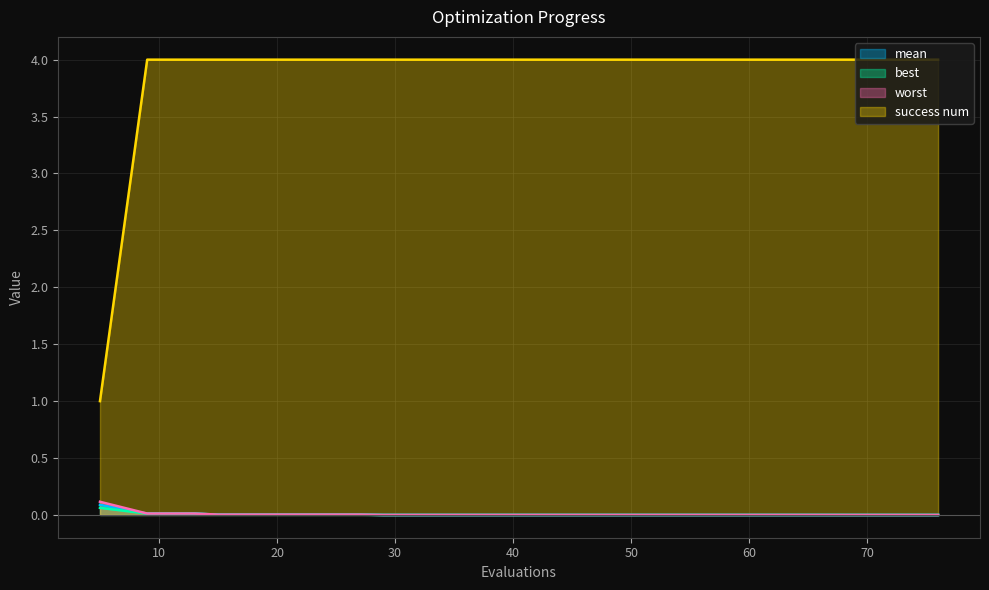

Is the value of worst at 27 greater than the value of success num at 29?

No